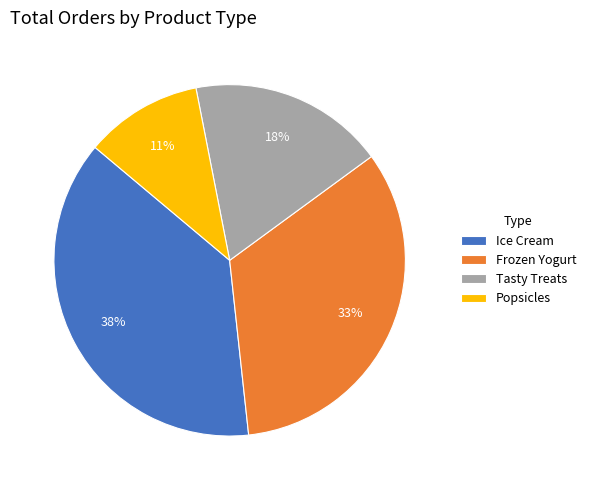

Which slice is the smallest?

Popsicles